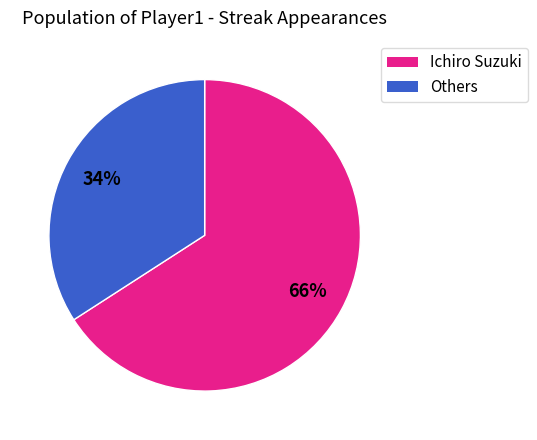

To the nearest percent, what is the difference between the largest and smallest slice percentages?

32%